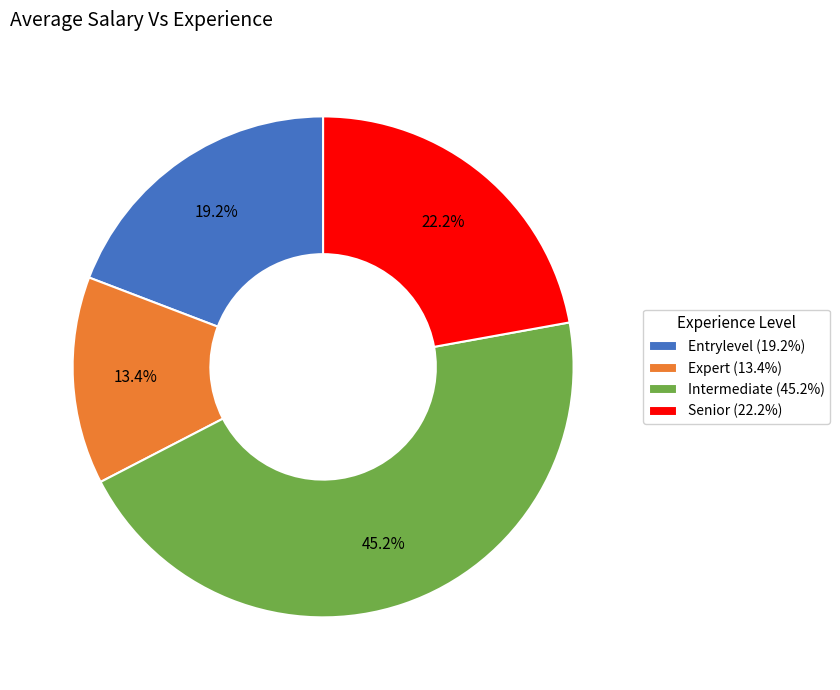

Rank the categories by value from highest to lowest.

Intermediate, Senior, Entrylevel, Expert